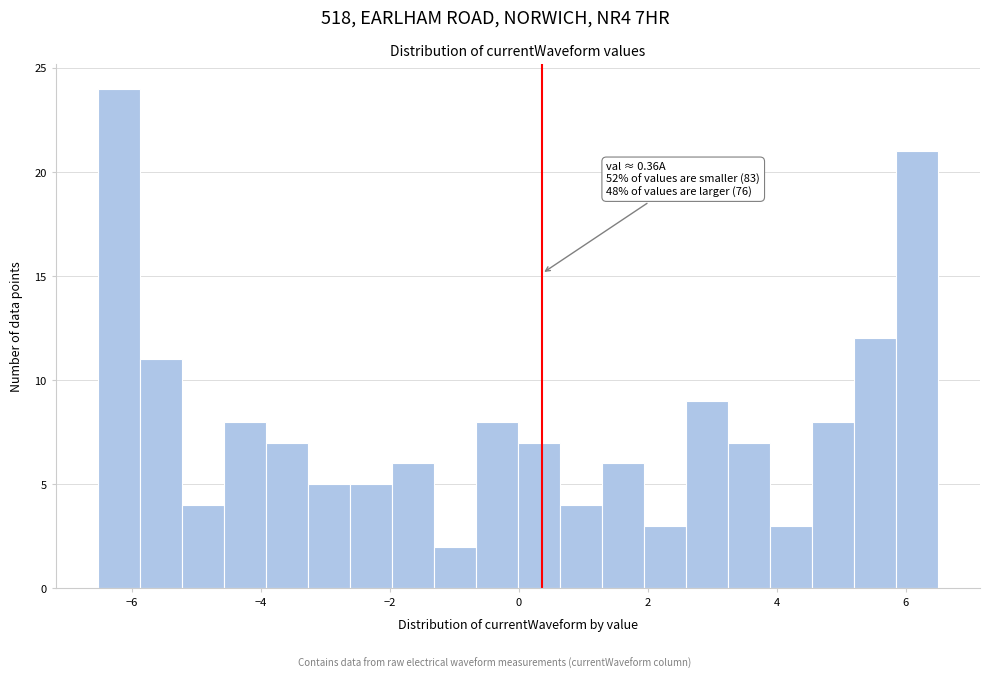

Read against the x-axis, roughly where is the centre of the tallest bar?

-6.2